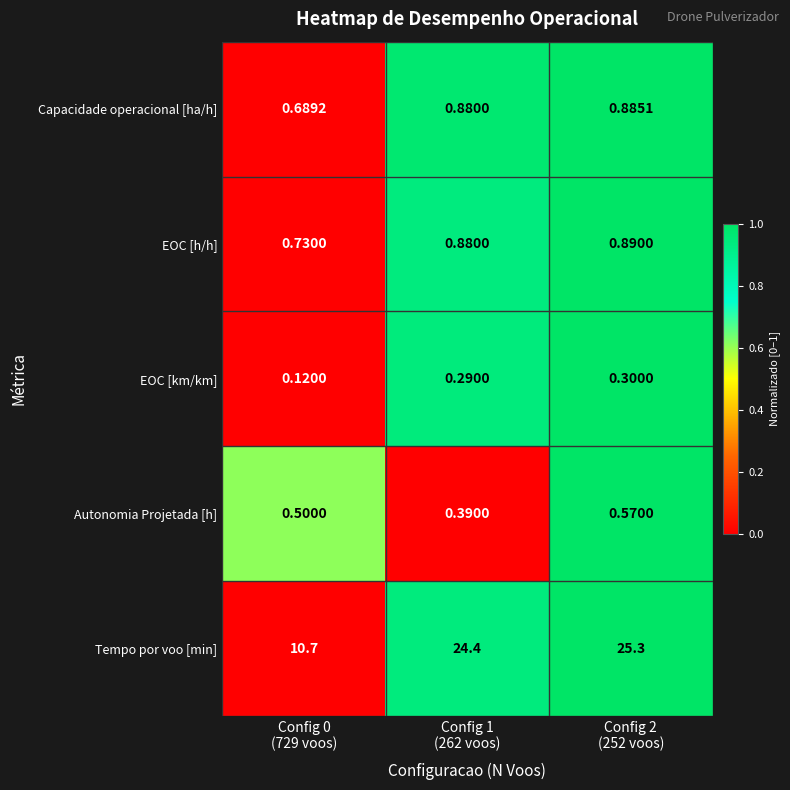

Which series has the largest total across all categories?

Tempo por voo [min]